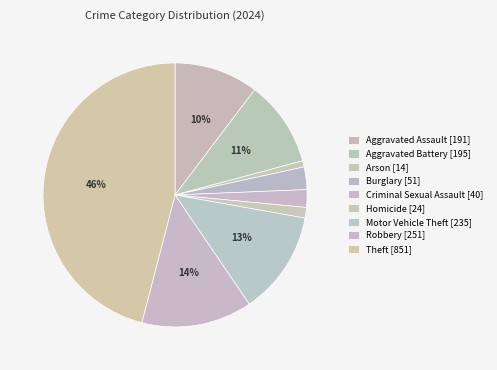

Is the sum of Theft and Aggravated Assault greater than half?

Yes